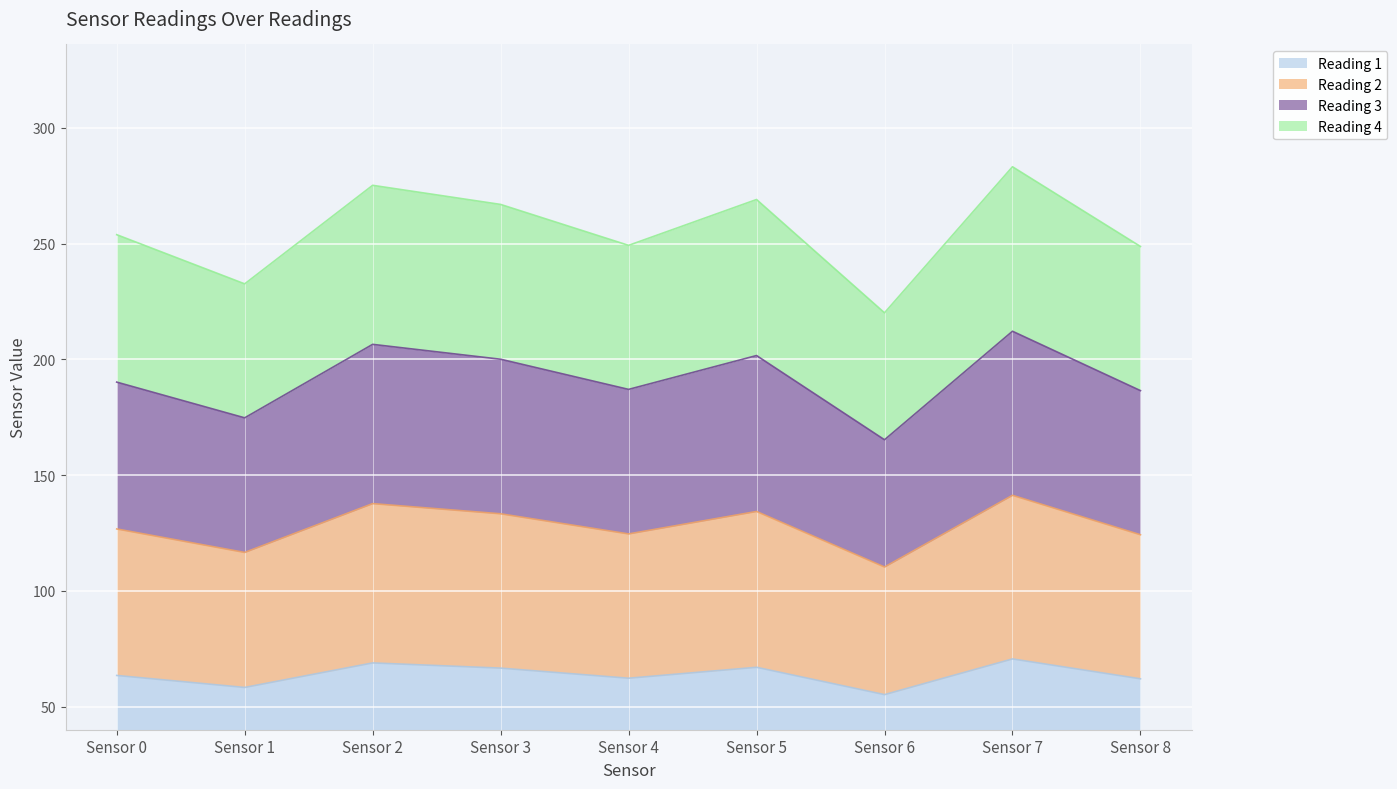

True or false: Reading 3 has a value of 375.3 at Sensor 1.

False